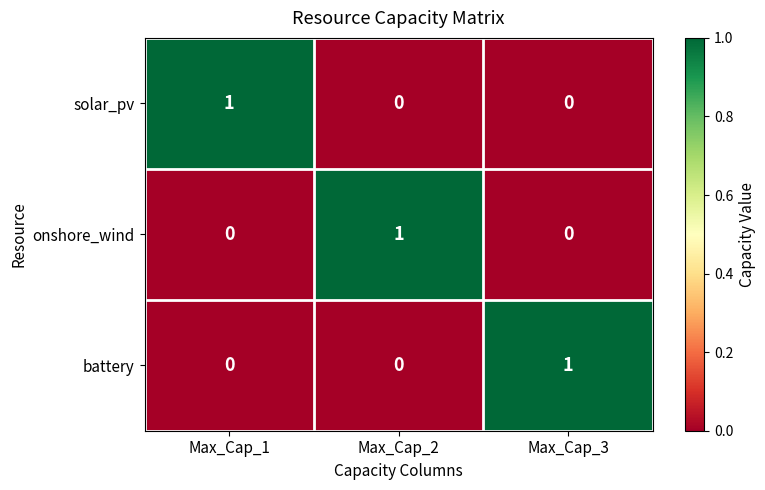

How many data points does each series have?

3